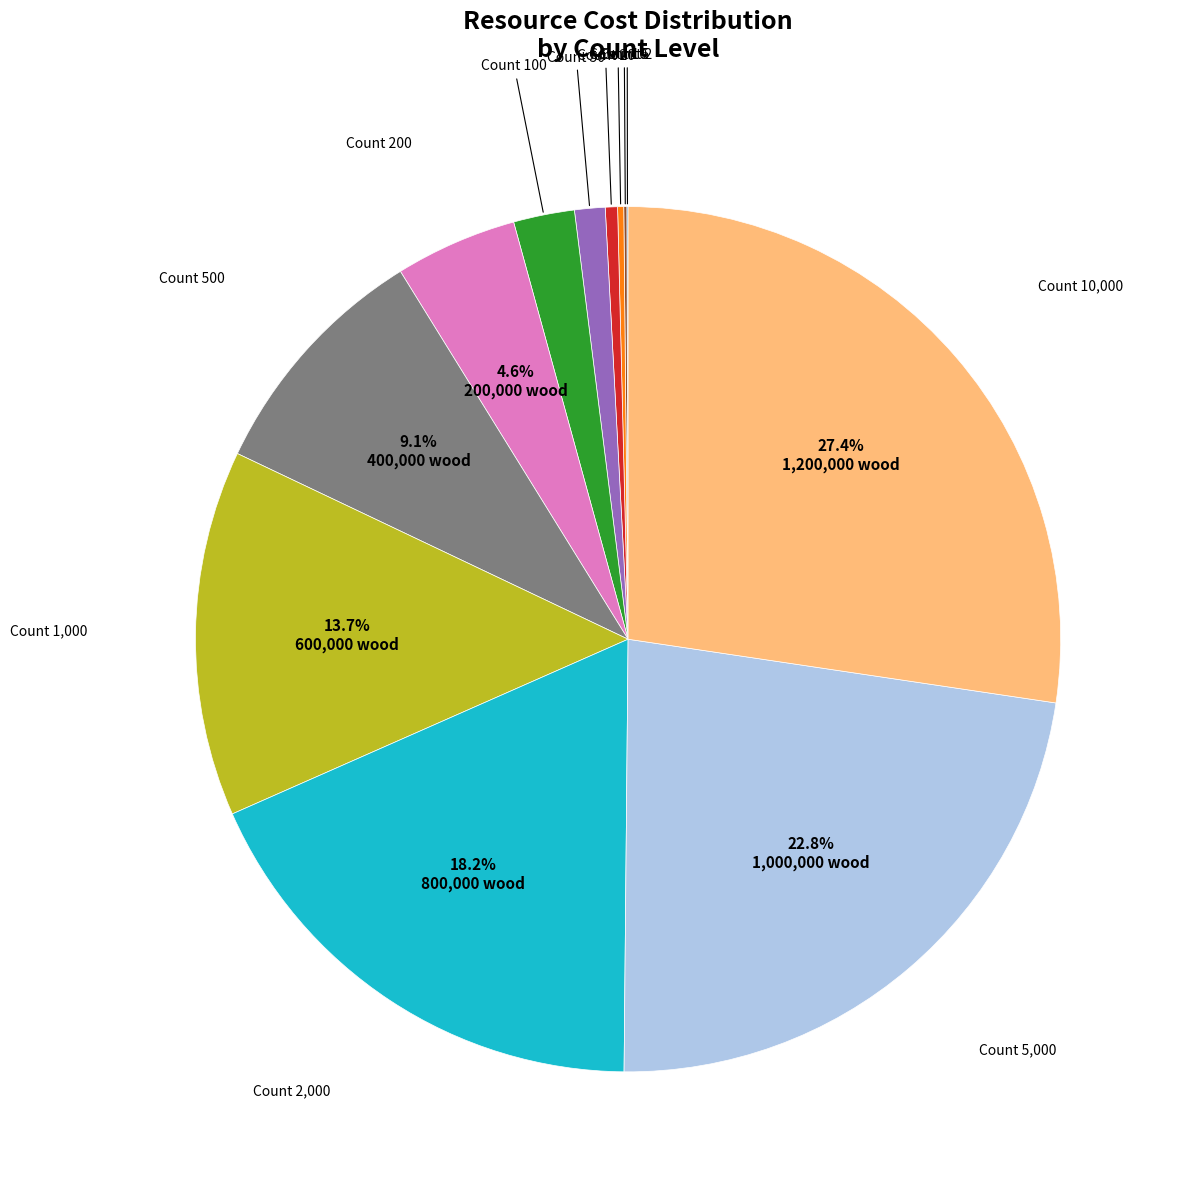

Is there a majority slice in this chart?

No